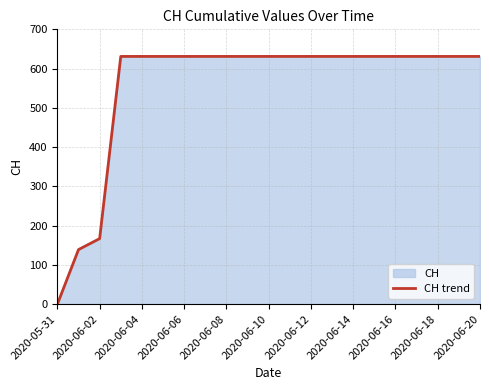

At which label is the value closest to 315?

2020-06-02